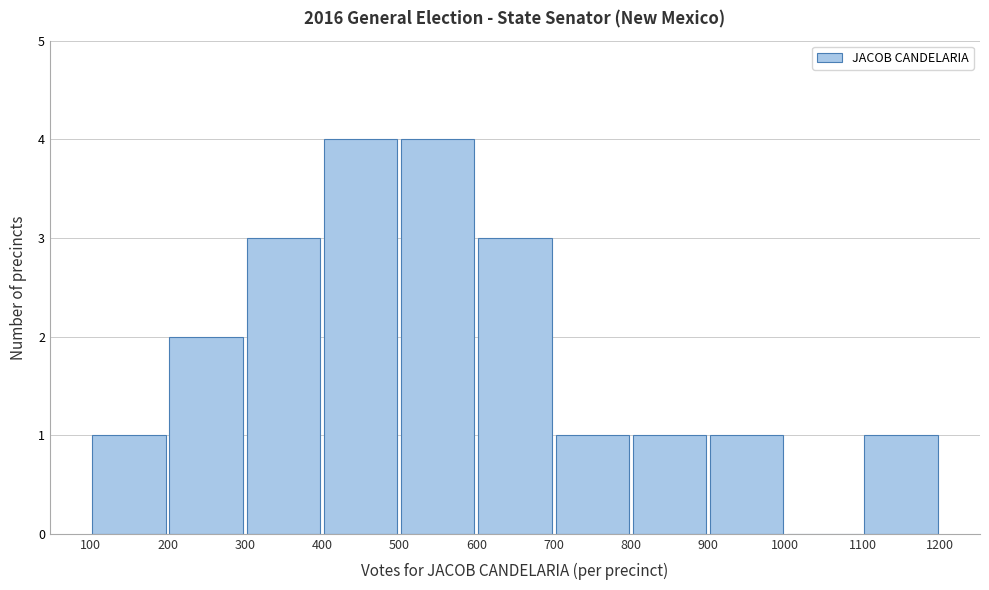

Reading left to right, list every bar in this chart as the range it spans on the x-axis followed by its height. The values are not printed on the chart, so give them approximately, as read against the axis.

100 to 200: 1
200 to 300: 2
300 to 400: 3
400 to 500: 4
500 to 600: 4
600 to 700: 3
700 to 800: 1
800 to 900: 1
900 to 1000: 1
1000 to 1100: 0
1100 to 1200: 1